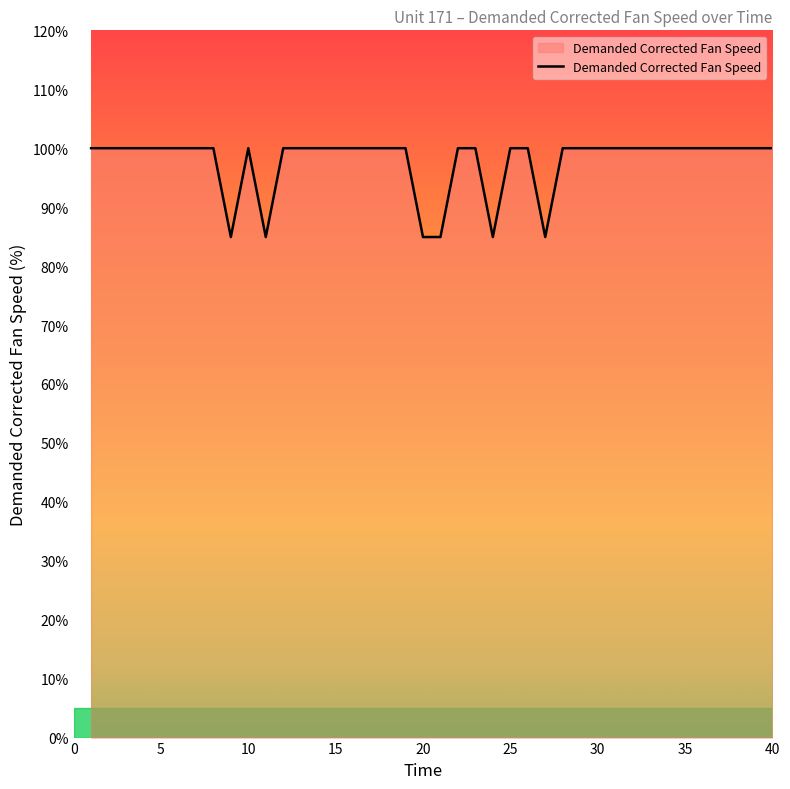

Does the chart have visible grid lines?

No